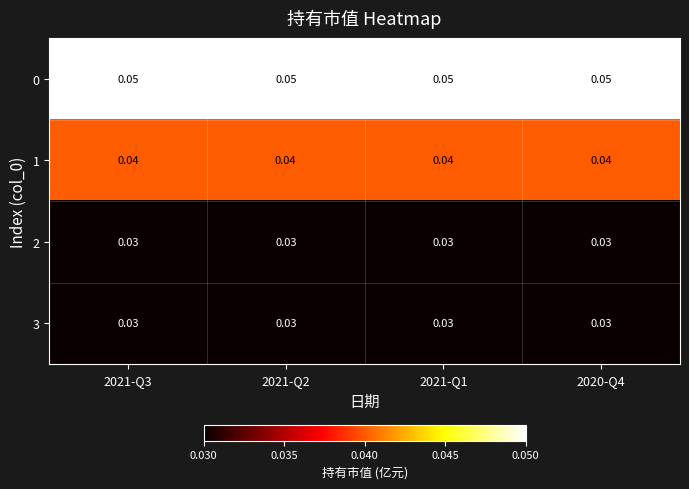

Is the value of 0 at 2021-Q2 greater than the value of 3 at 2021-Q2?

Yes